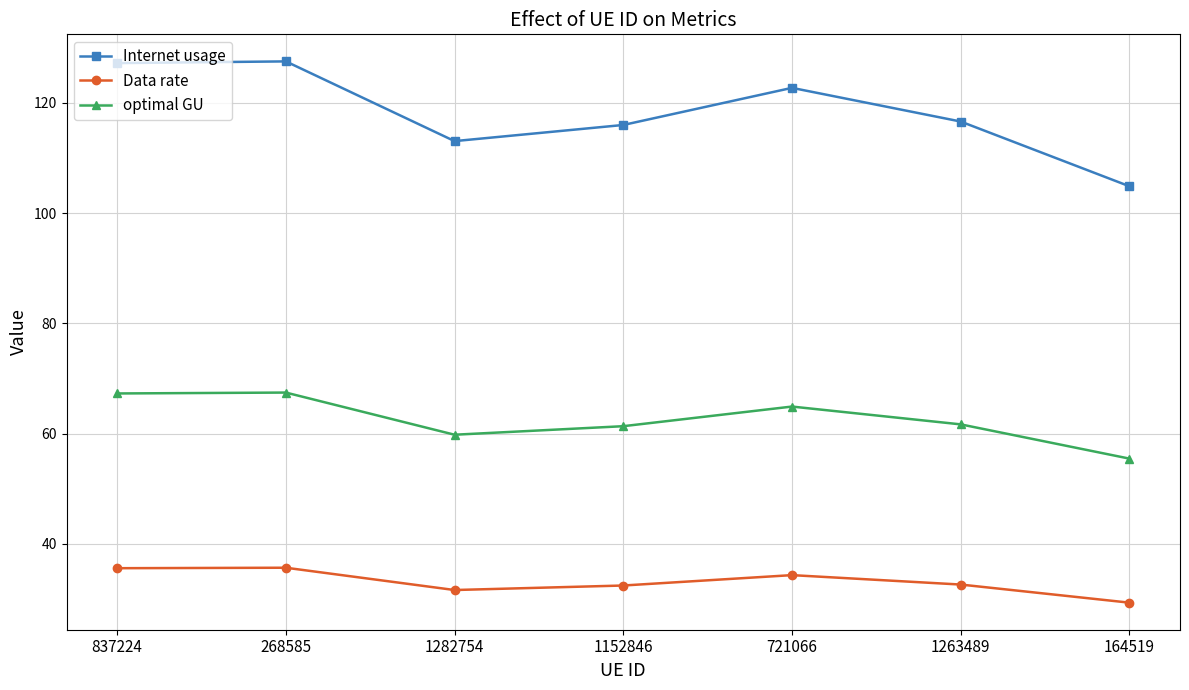

True or false: optimal GU has more than 0 points higher than both neighbors.

True